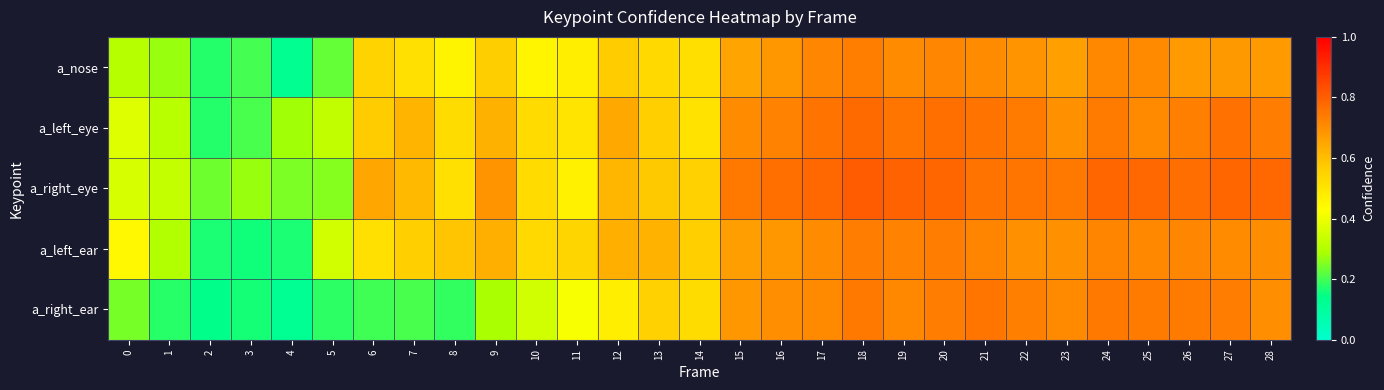

List the series in order of their peak value, lowest first.

a_nose, a_left_ear, a_right_ear, a_left_eye, a_right_eye